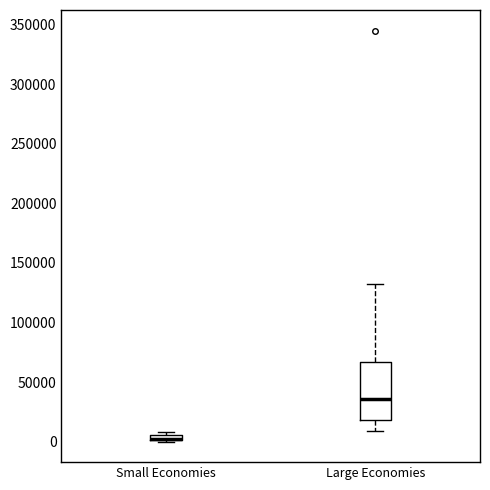

Which box is the tallest, from its lower edge to its upper edge?

Large Economies